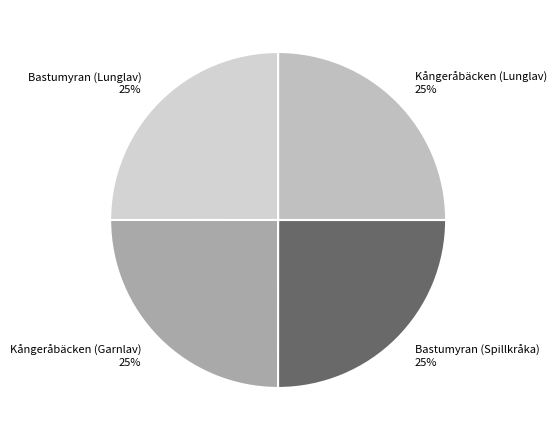

Is it true that Kångeråbäcken (Garnlav) is 18% of the pie?

False